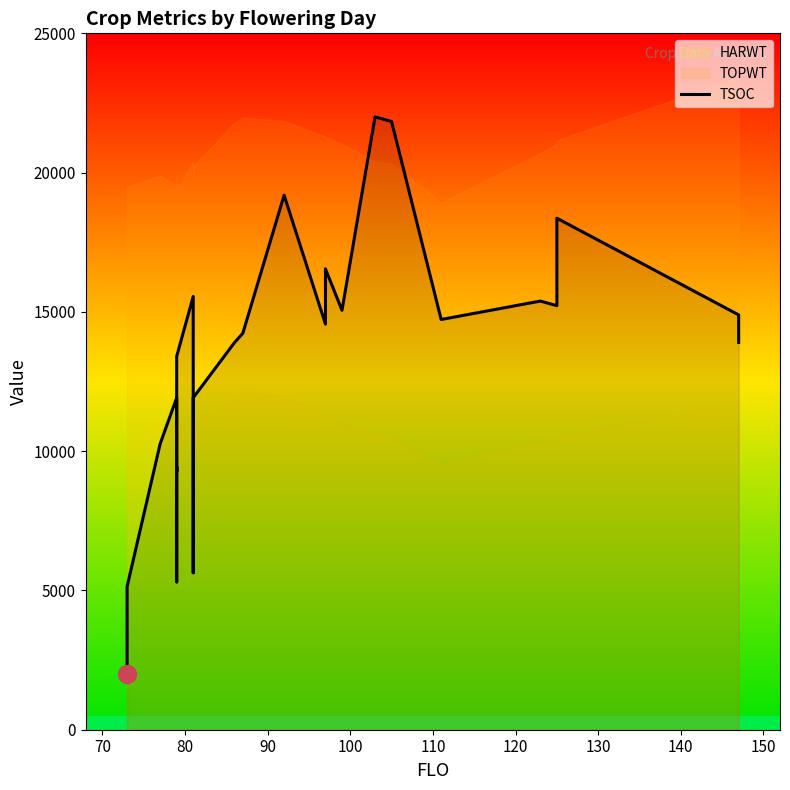

Read the value at 140.

15553.7